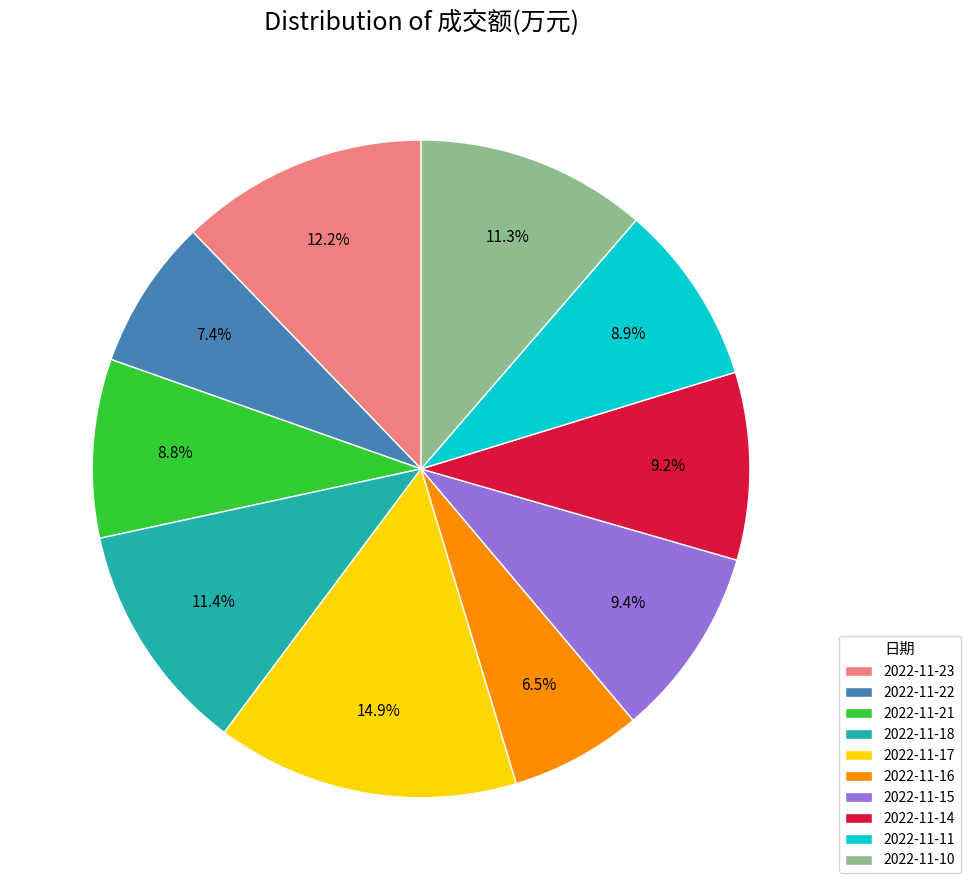

How many slices are in this pie chart?

10